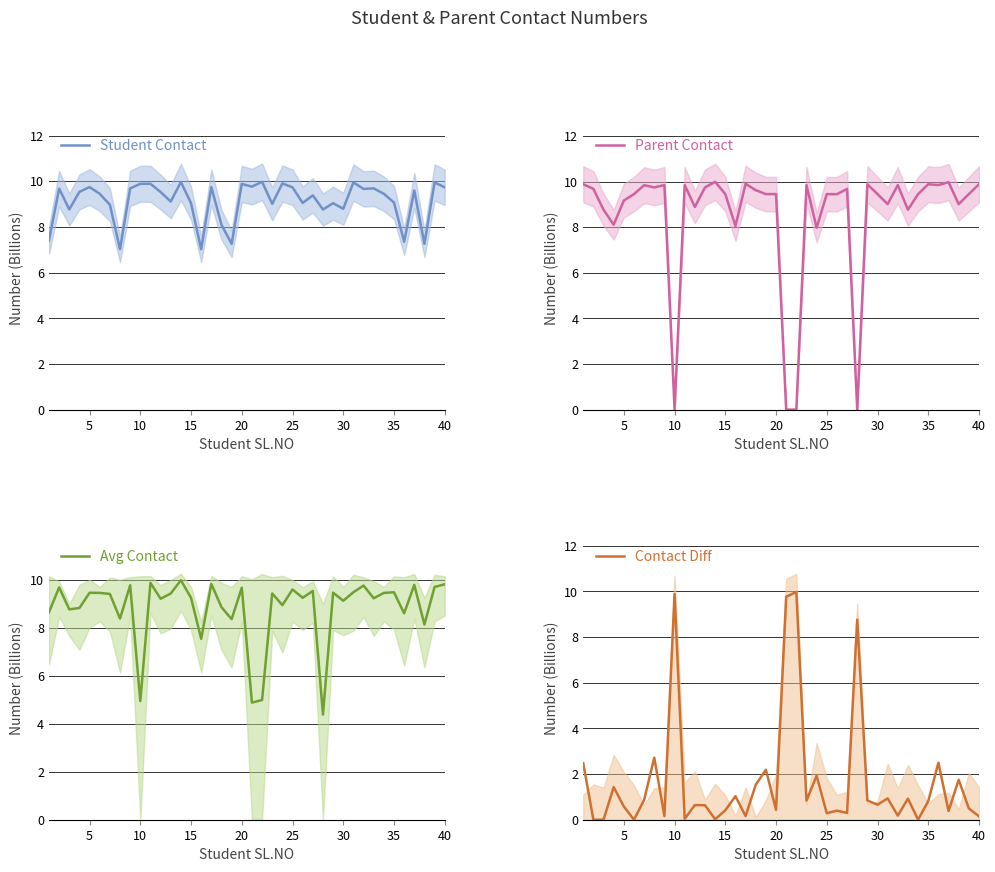

The value of Avg Contact at 26 is 14.1. True or false?

False